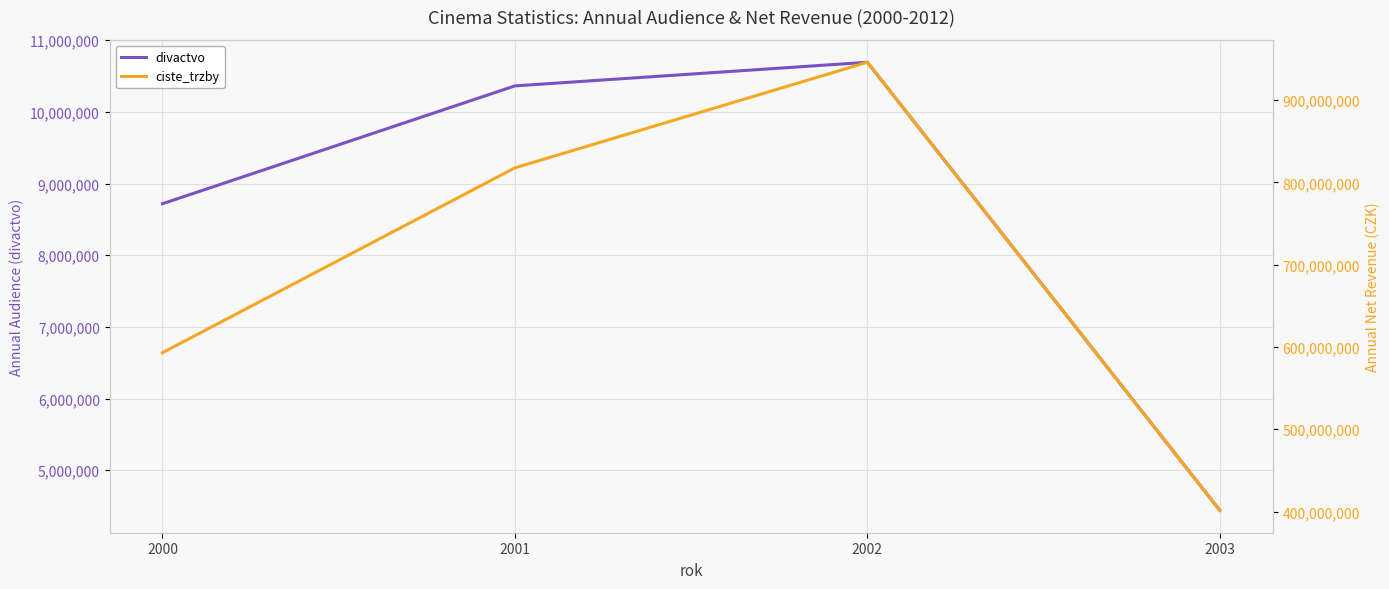

Reading right to left, list all the values displayed in this chart.

divactvo: 2003=4440414	2002=10692996	2001=10363336	2000=8718776
ciste_trzby: 2003=401462724	2002=946005083	2001=817681525	2000=593019758